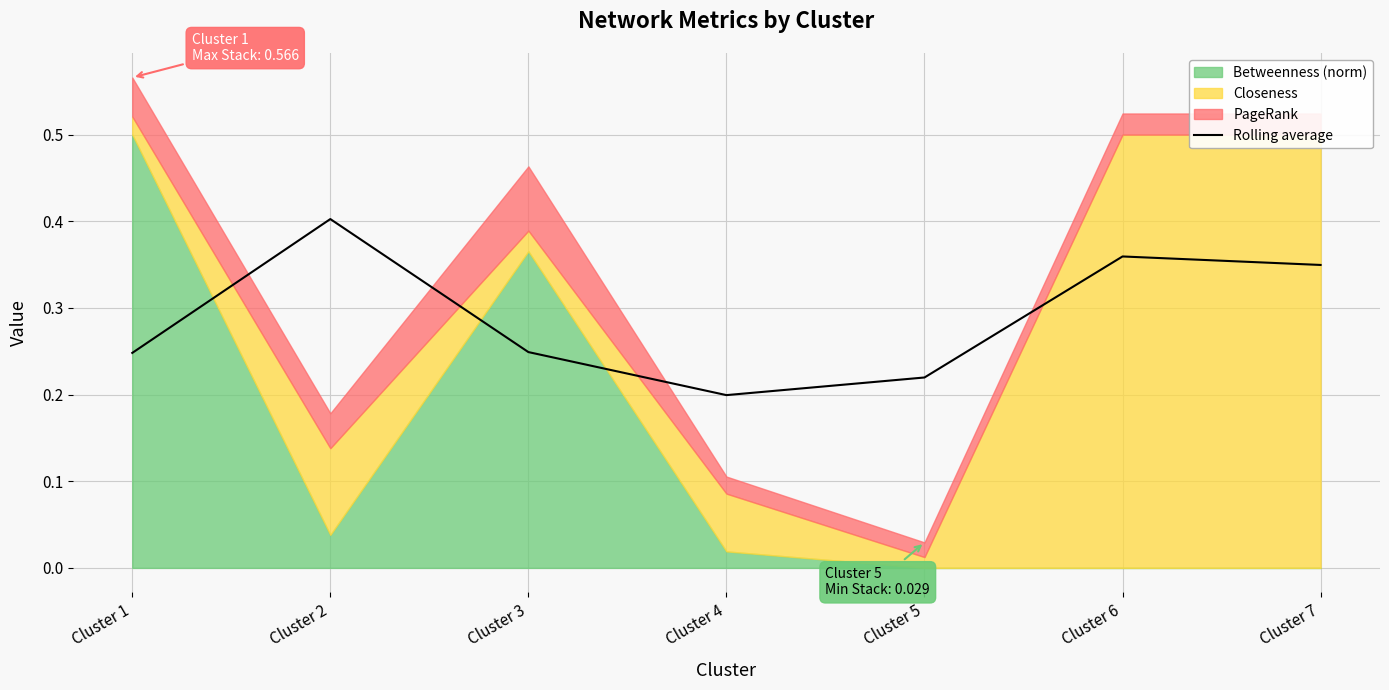

True or false: the data shows 0.5 at Cluster 6.

False